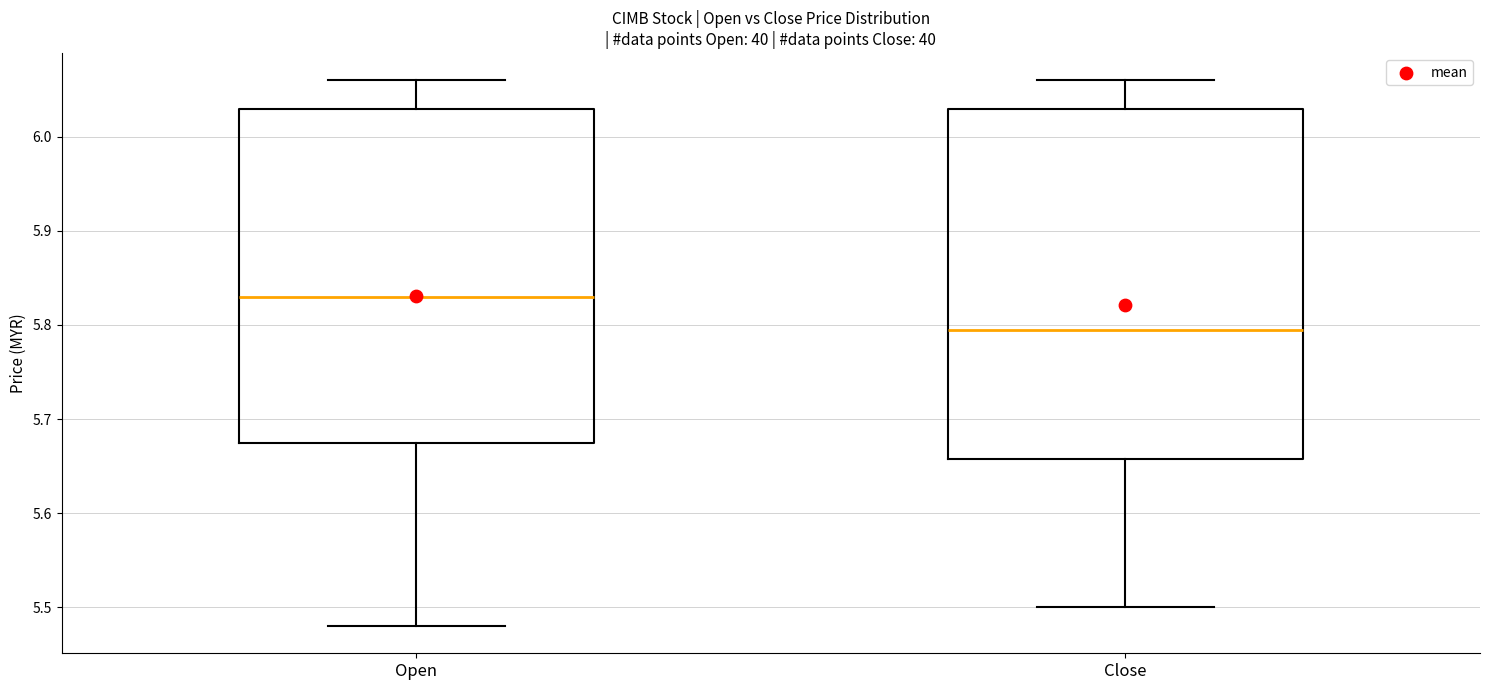

Reading left to right, transcribe this box plot: for each box, give where its median line is, the range the box spans, and where its two whiskers end, as read against the y-axis. The values are not printed on the chart, so give them approximately, as read against the axis.

Open: median 5.83, box 5.68 to 6.03, whiskers 5.48 to 6.06
Close: median 5.80, box 5.66 to 6.03, whiskers 5.50 to 6.06